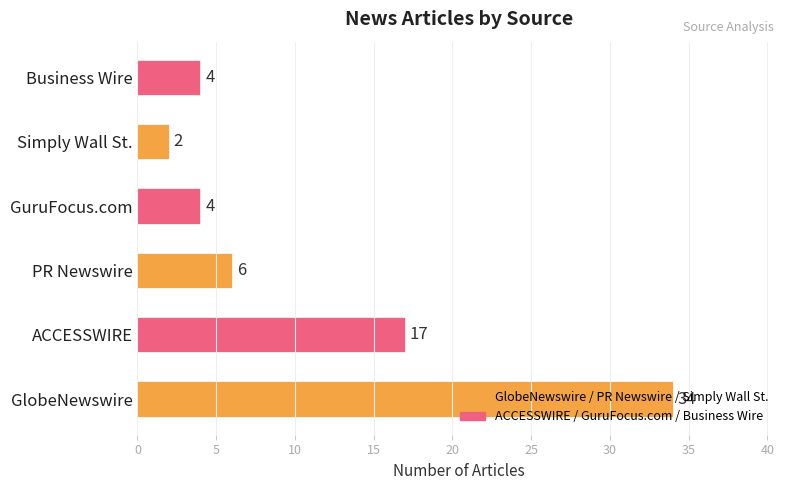

Are the bars horizontal?

Yes